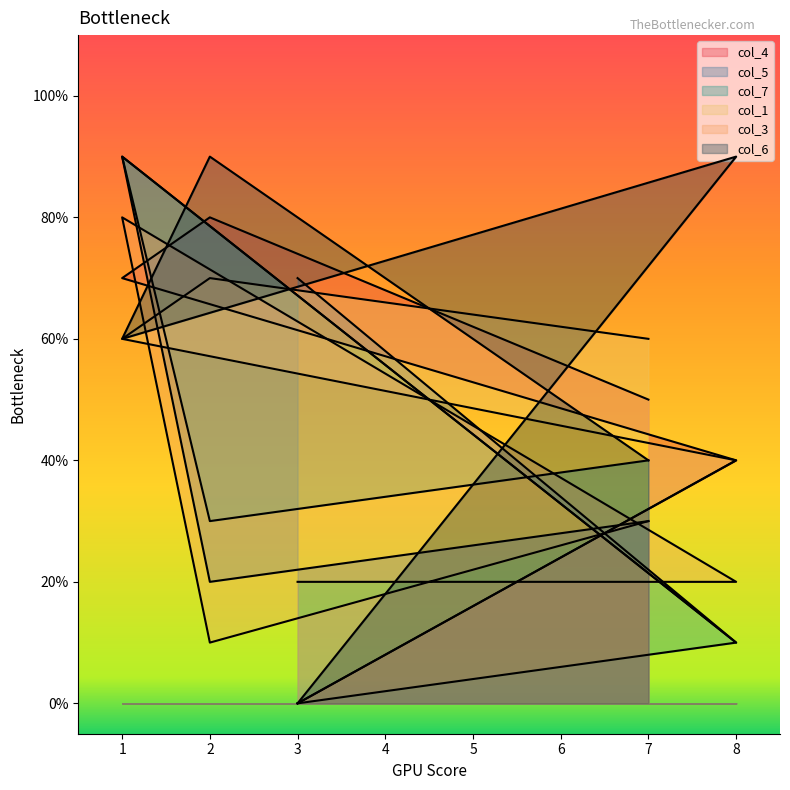

How many values in the col_4 series are below 5?

2